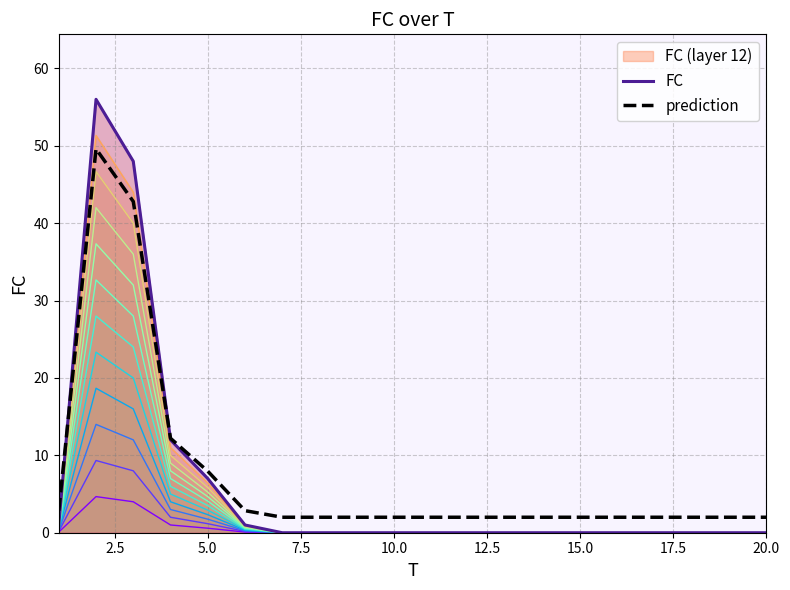

List the series in order of their overall mean, lowest first.

FC, prediction